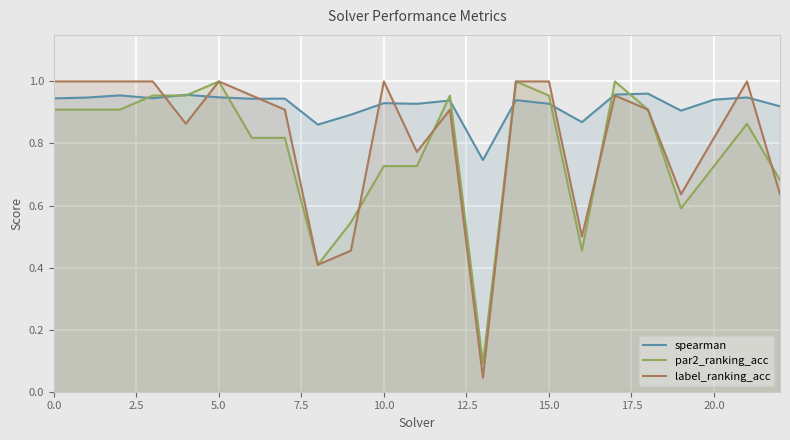

Rank the series by their average value, from lowest to highest.

par2_ranking_acc, label_ranking_acc, spearman